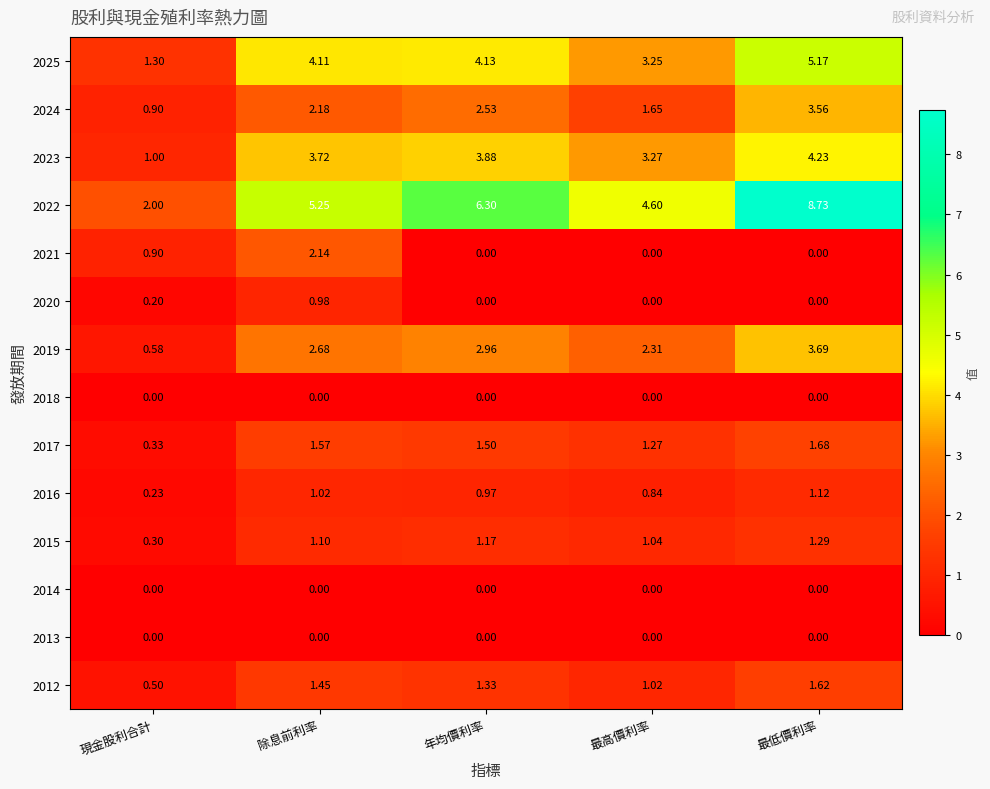

What is the spread (max minus min) of values at 最高價利率?

4.6